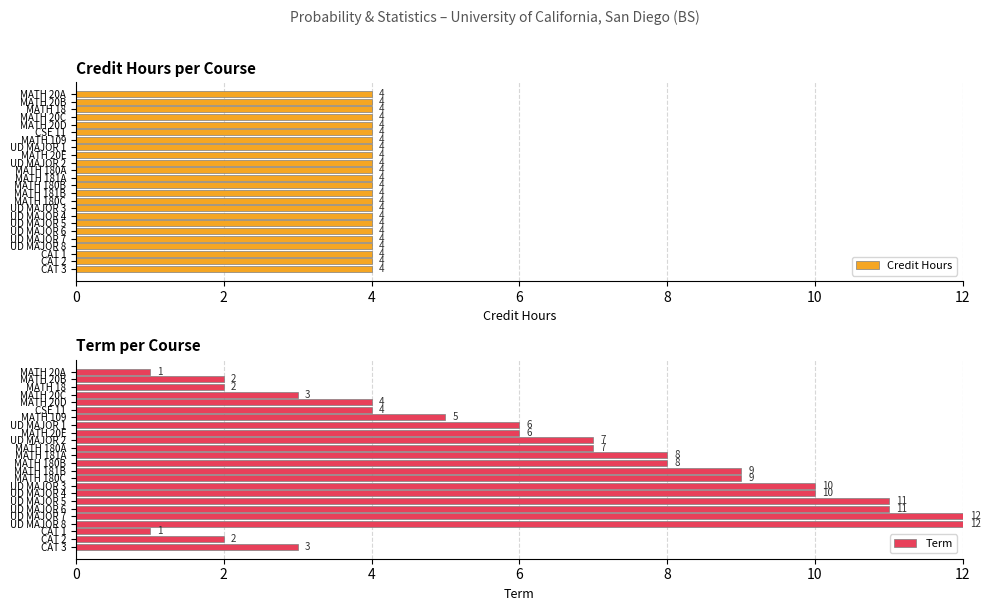

The Term series shows 9 at MATH 181B. True or false?

True